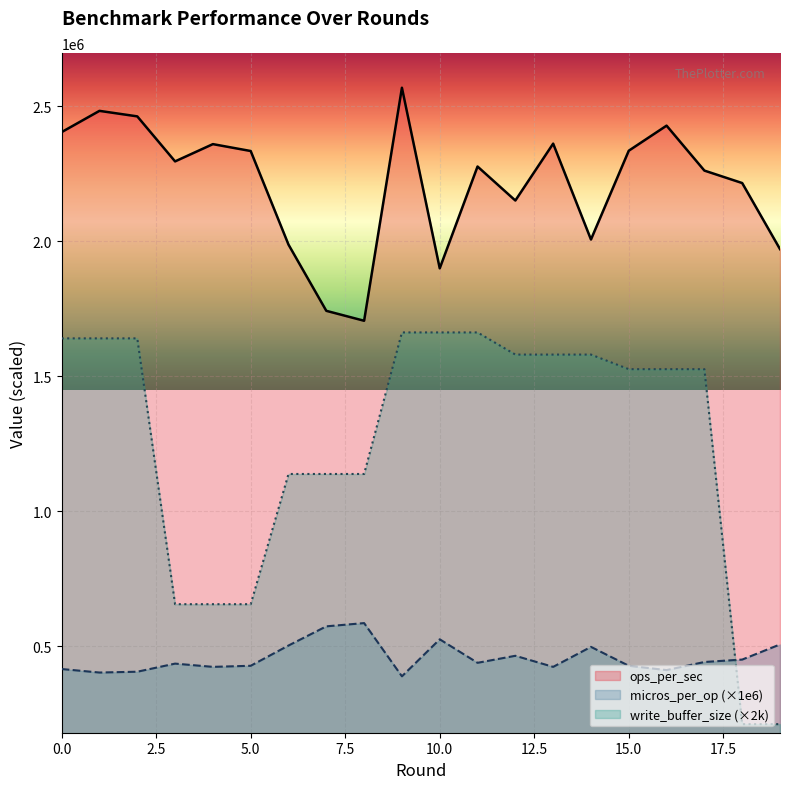

Which series ends up on top after the final intersection of write_buffer_size and micros_per_op_scaled?

micros_per_op_scaled